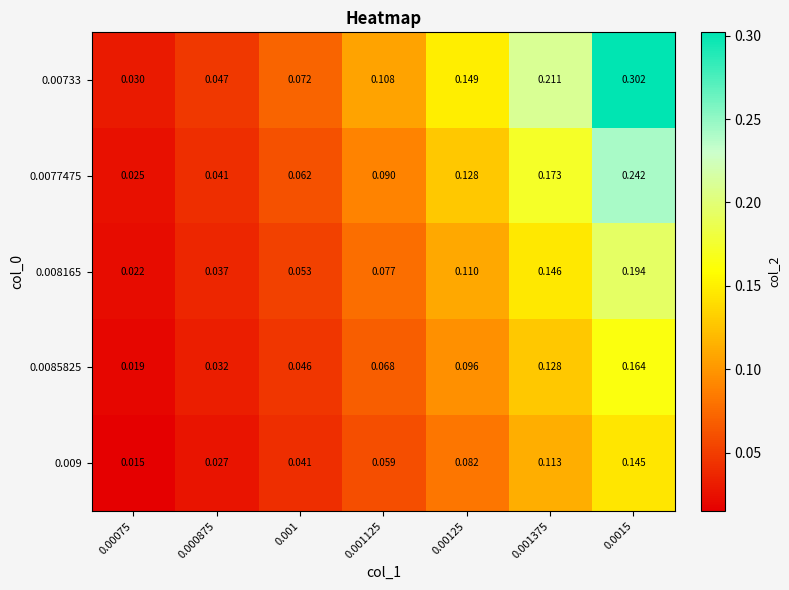

Is the value of 0.0085825 at 0.0015 greater than the value of 0.008165 at 0.001125?

Yes